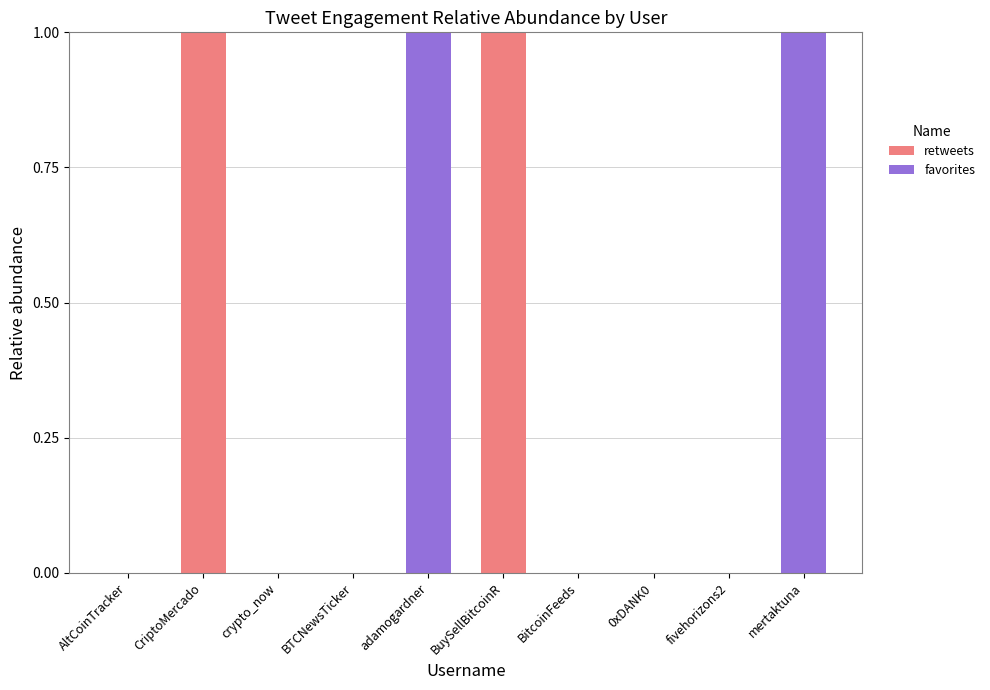

The value of retweets at CriptoMercado is 0. True or false?

False